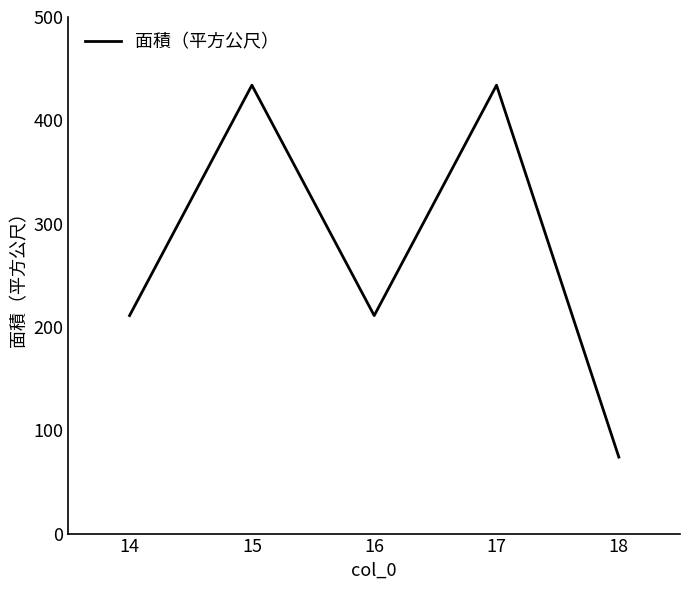

What is the minimum value shown in the chart?

74